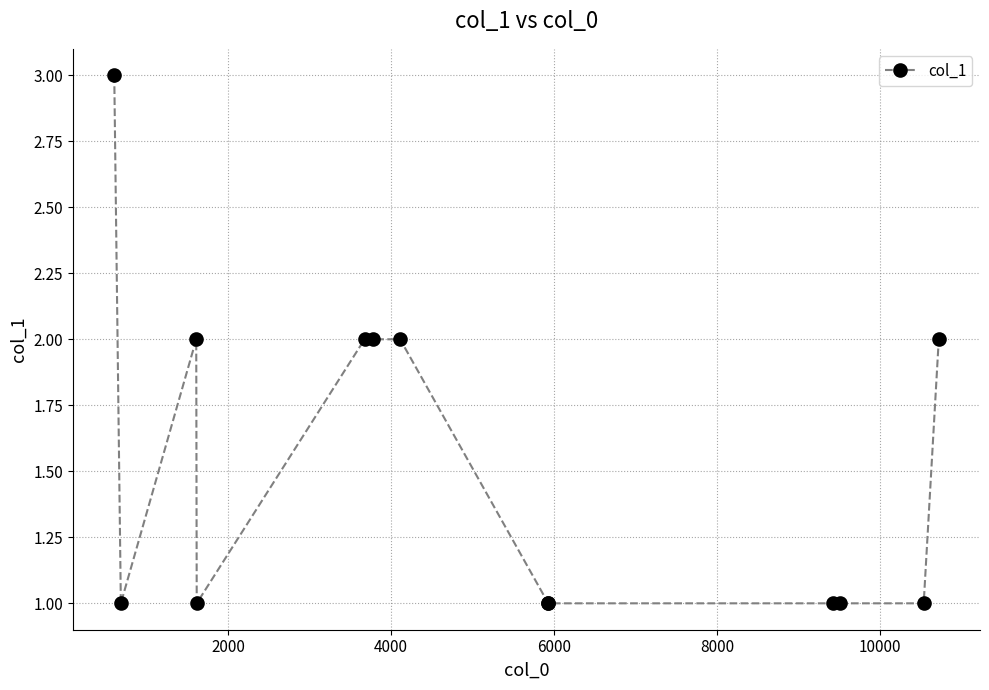

What is the value of the 7th point from the left?

2